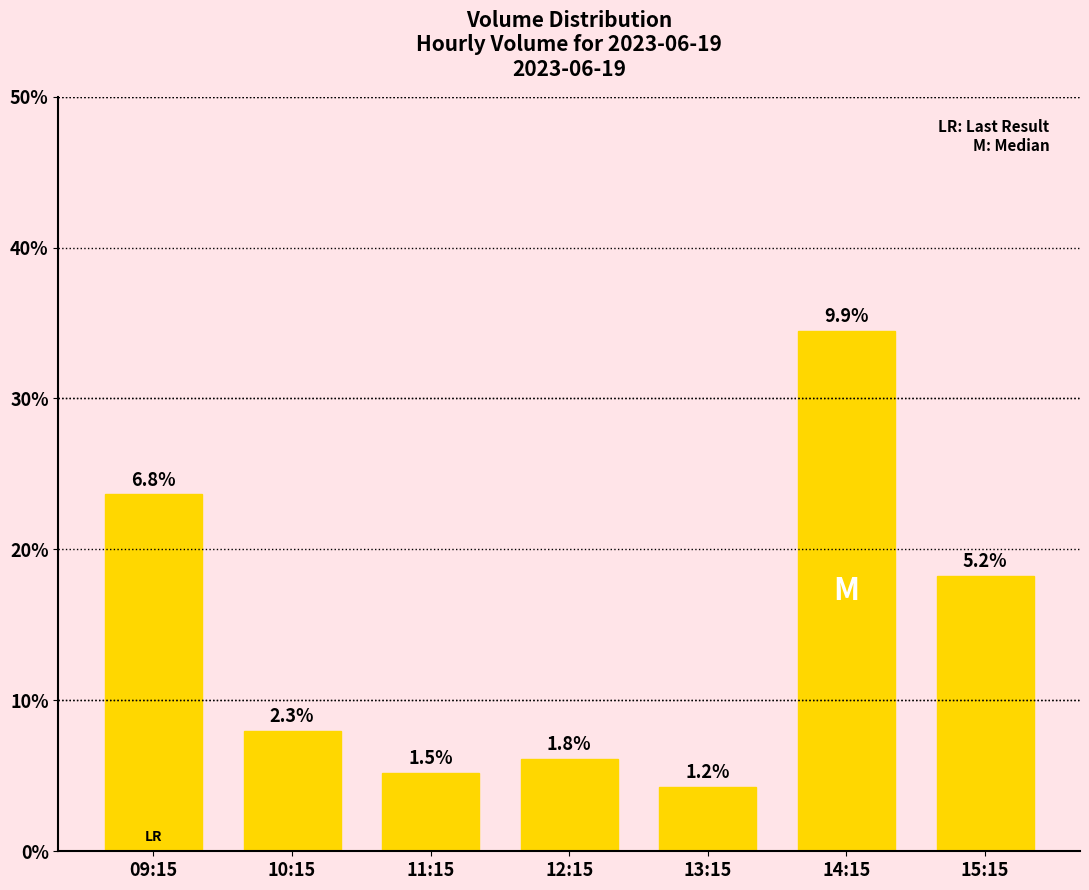

Rank the categories by value from highest to lowest.

14:15, 09:15, 15:15, 10:15, 12:15, 11:15, 13:15